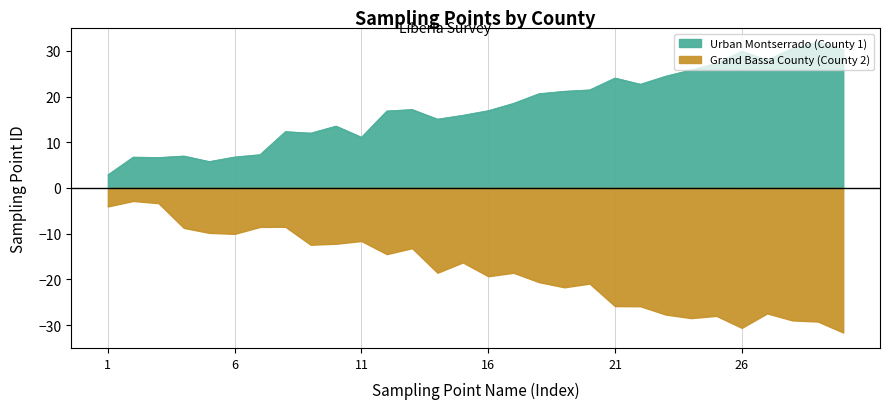

How many data points does each series have?

30